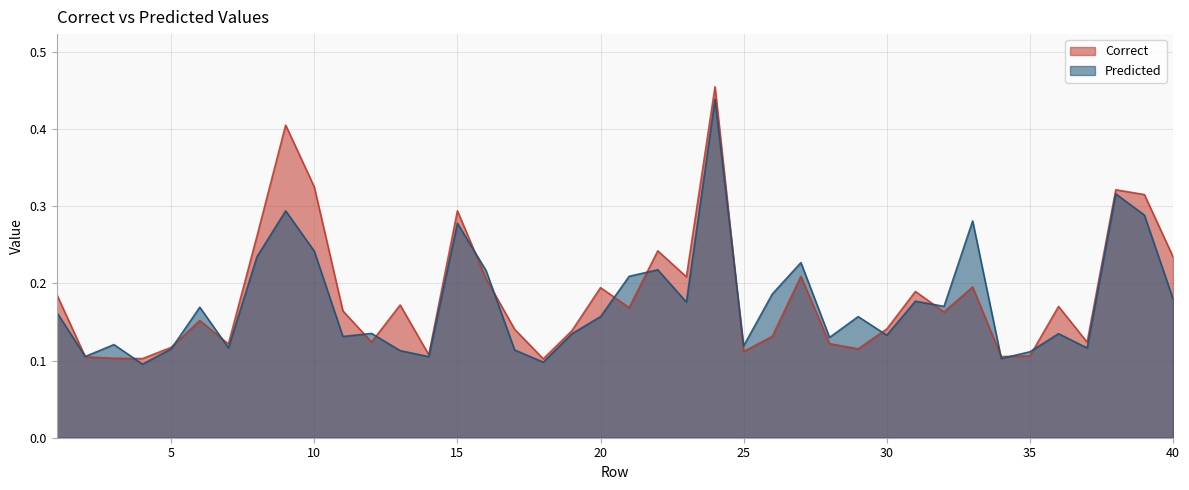

Where is Predicted nearest to the value 0?

4